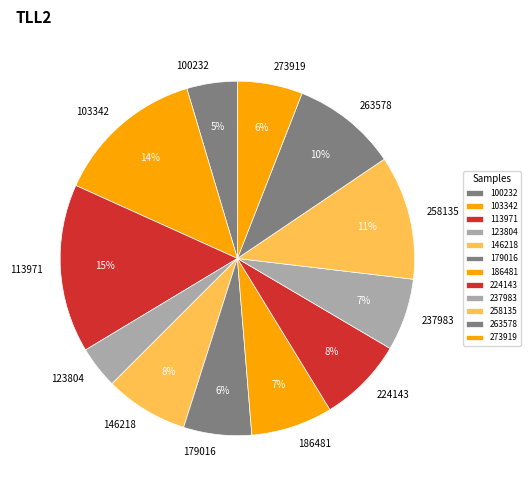

What is the largest slice in the pie chart?

113971